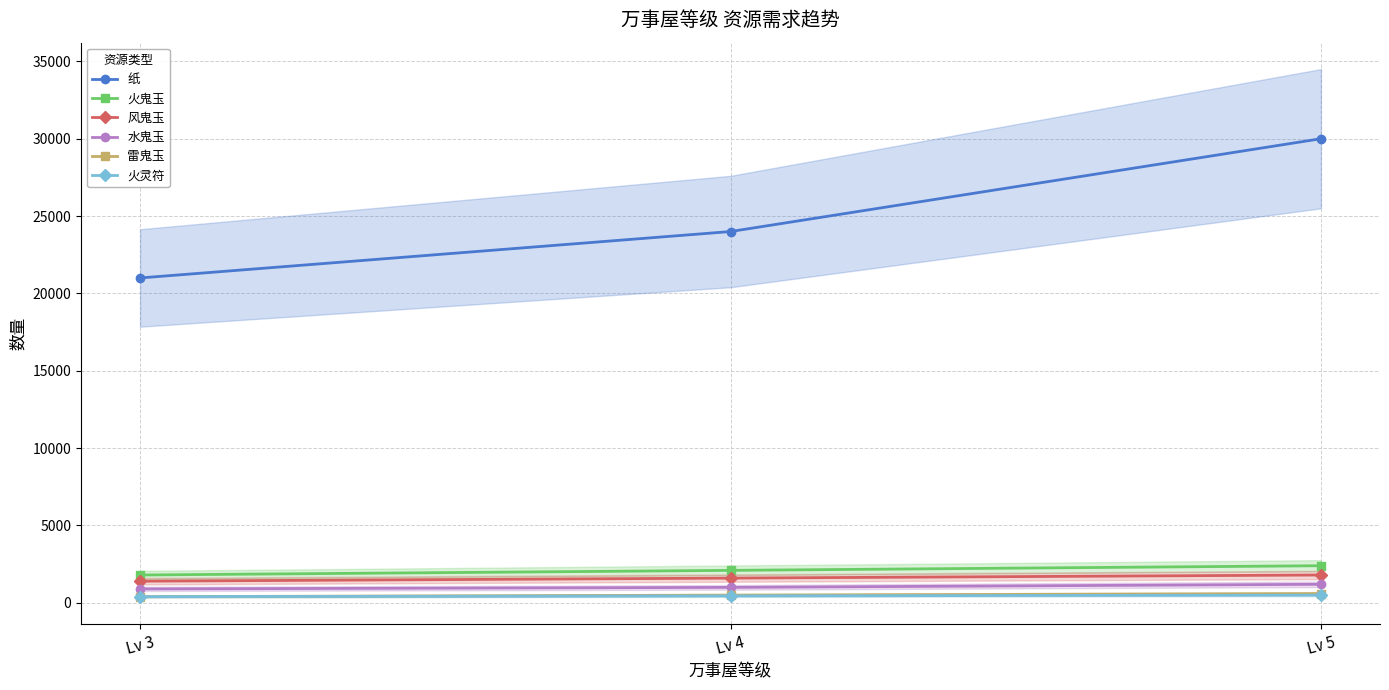

What is the average value of the 火鬼玉 series?

2100